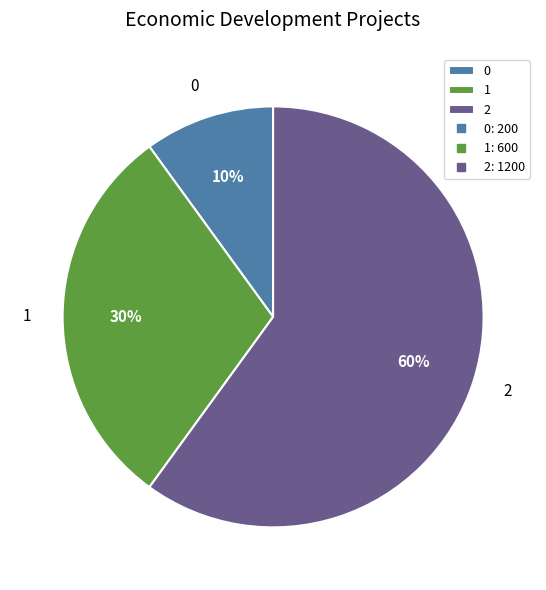

Do 1 and 2 together represent more than half of the pie?

Yes